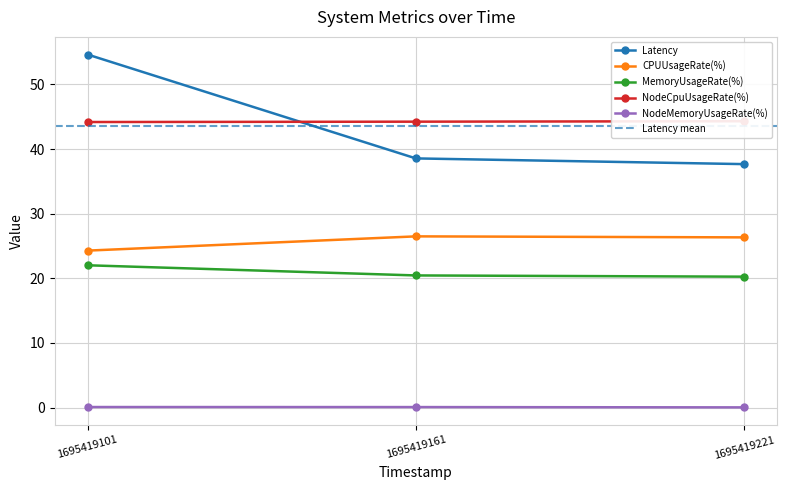

The CPUUsageRate(%) series shows 13.2 at 1695419161. True or false?

False